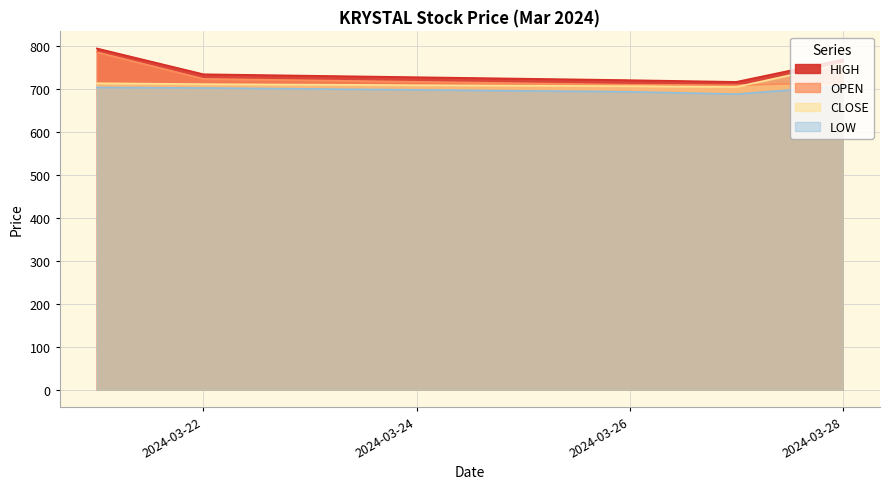

At which category is the sum across all series the highest?

2024-03-21